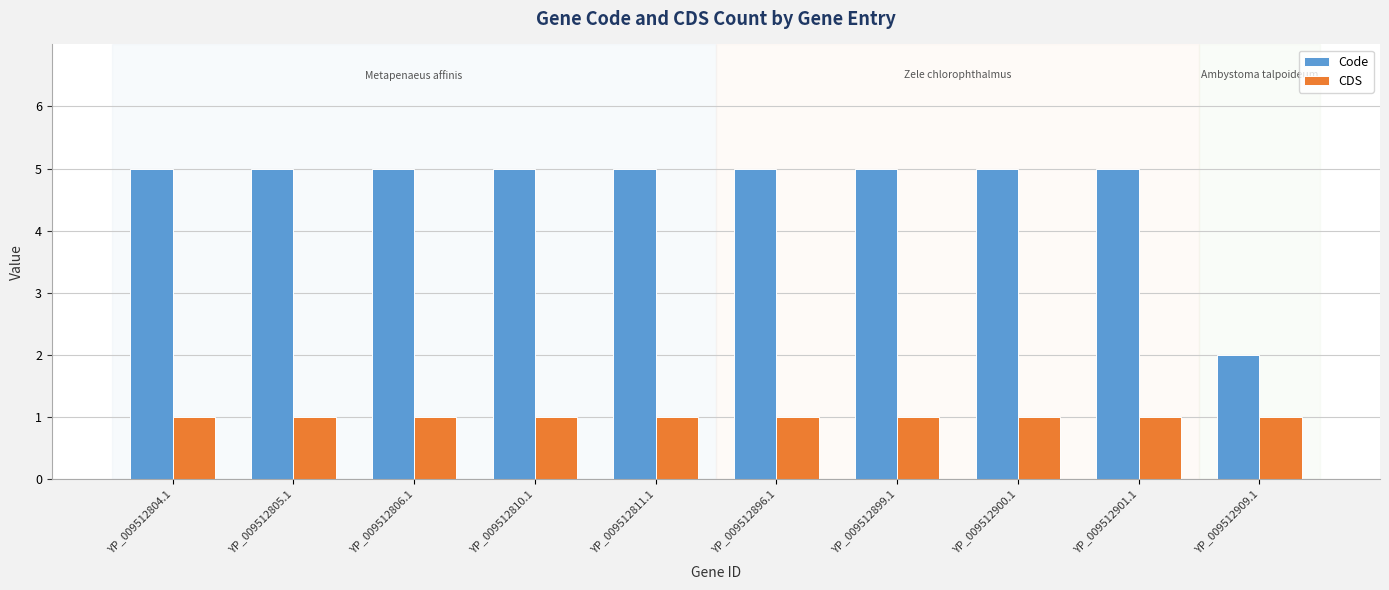

Is it true that Code equals 7 at YP_009512806.1?

False